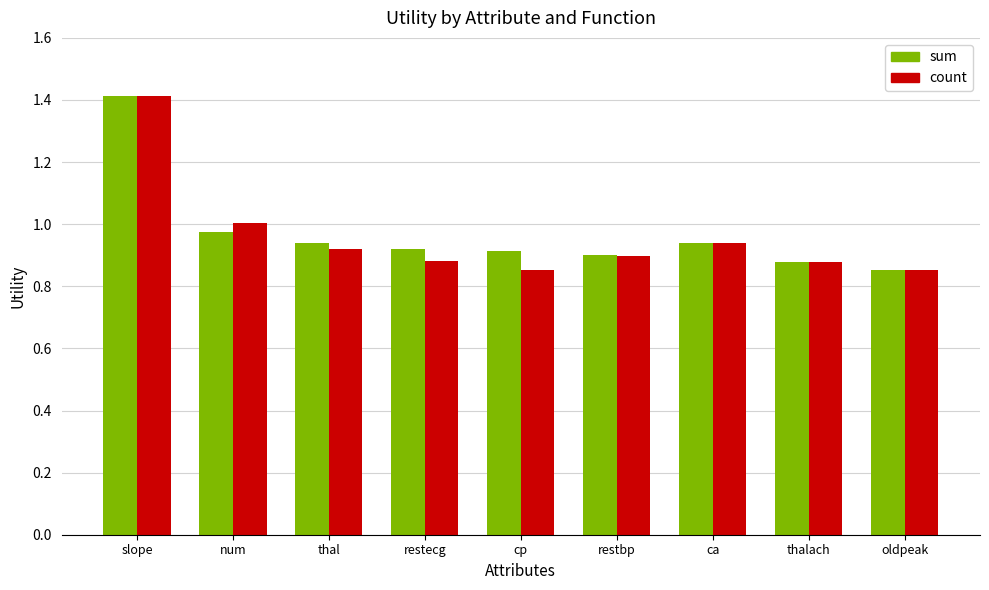

What are all the series names shown in the legend?

sum, count